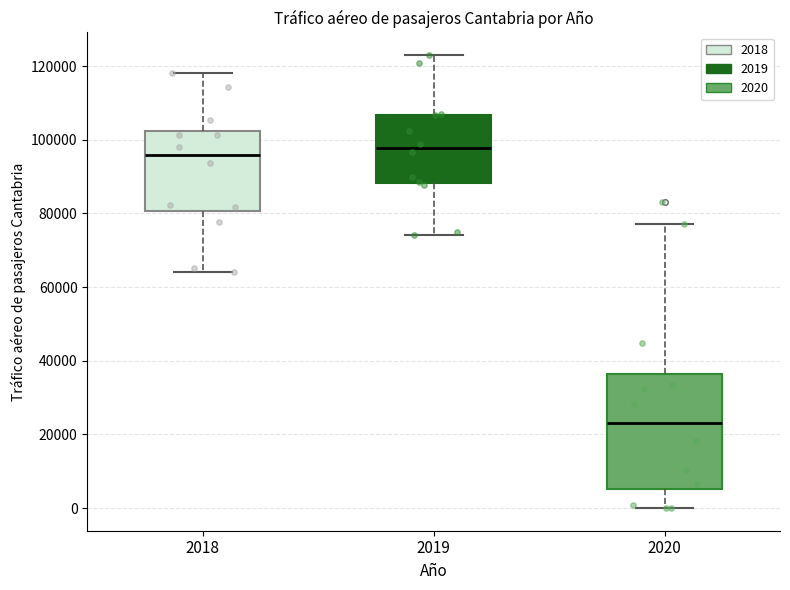

Which box is the tallest, from its lower edge to its upper edge?

2020